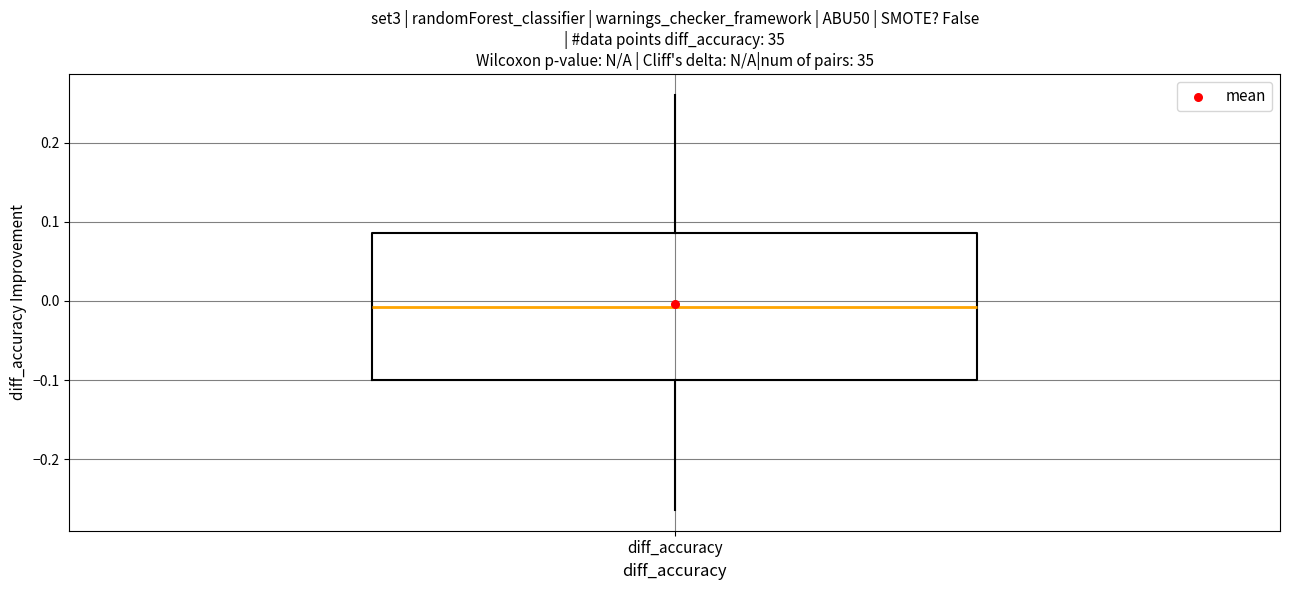

Read this box plot against the y-axis: the position of the median line, the range covered by the box, and the ends of both whiskers. The values are not printed on the chart, so give them approximately, as read against the axis.

median -0.01, box -0.10 to 0.09, whiskers -0.26 to 0.26